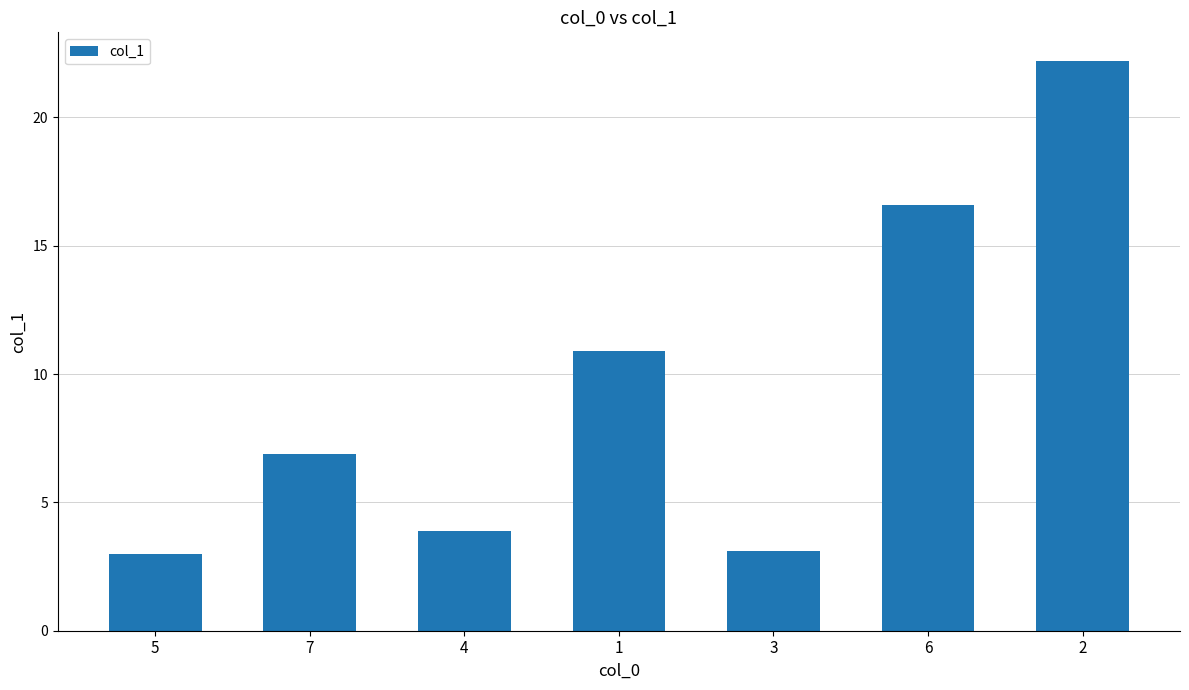

What is the greatest value displayed?

22.2